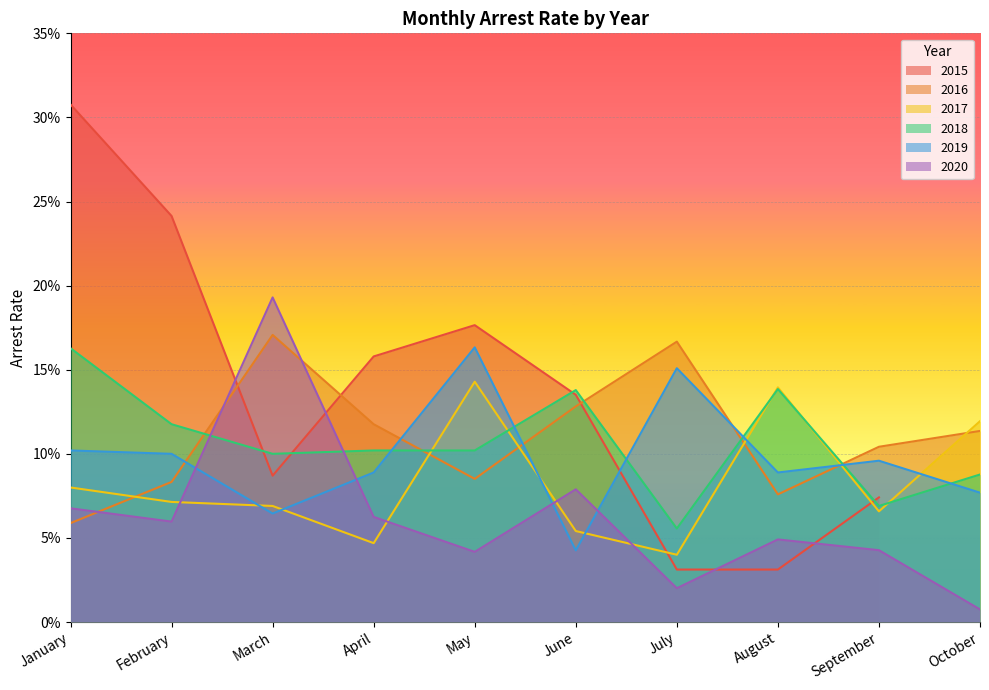

What is the value of the arrest_rate_2017 point at the 2nd from the left?

0.1